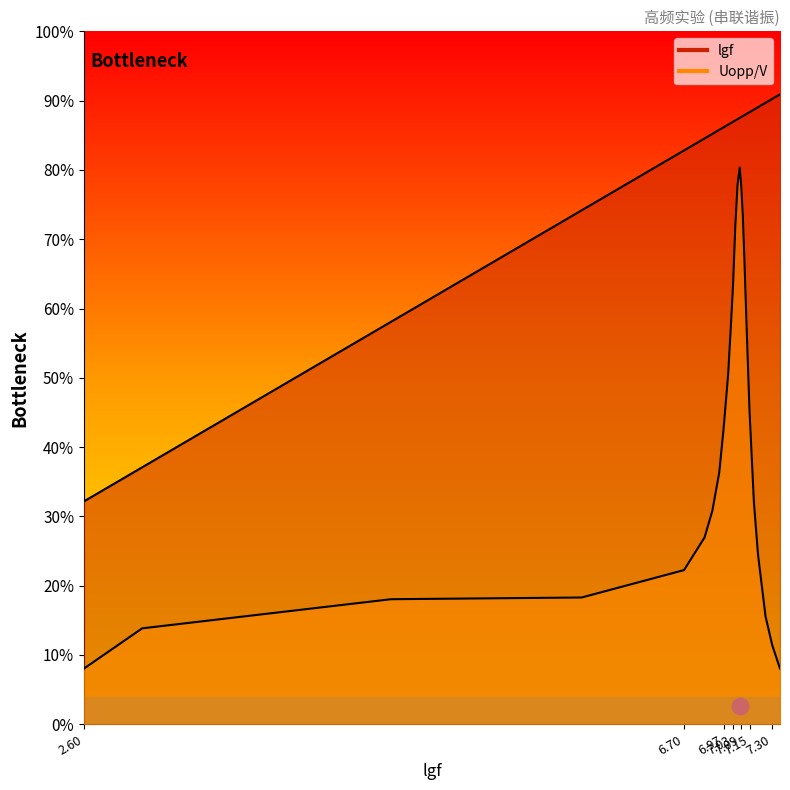

Rank the series at 12900000 from lowest to highest value.

Uopp/V, lgf